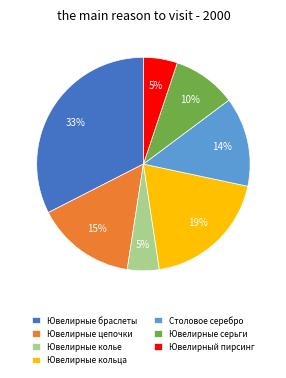

What is the ratio of the value at Столовое серебро to the value at Ювелирные браслеты?

0.4